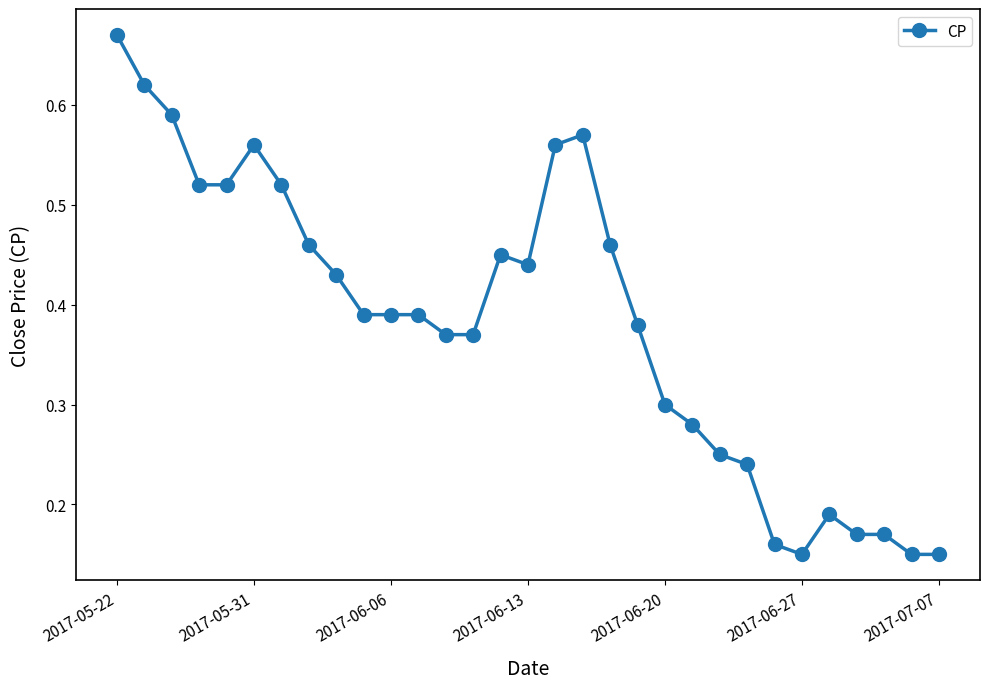

Count the values in the range 0 to 1.

31